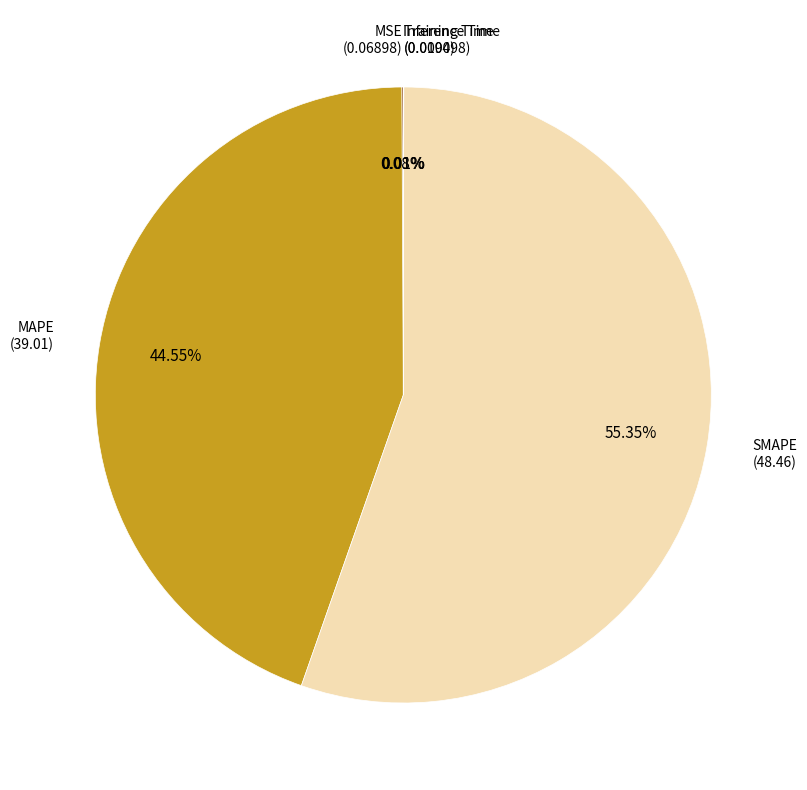

Combined, do SMAPE and MAPE account for over 50%?

Yes